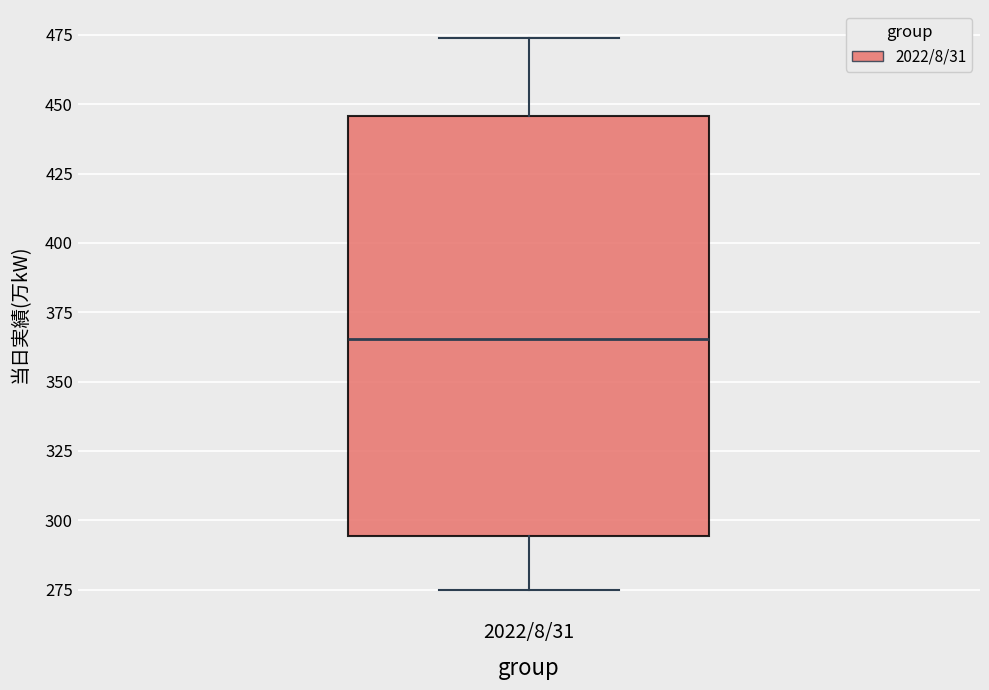

Where does the upper whisker of the box for 2022/8/31 end on the y-axis? The values are not printed on the chart, so give them approximately, as read against the axis.

475